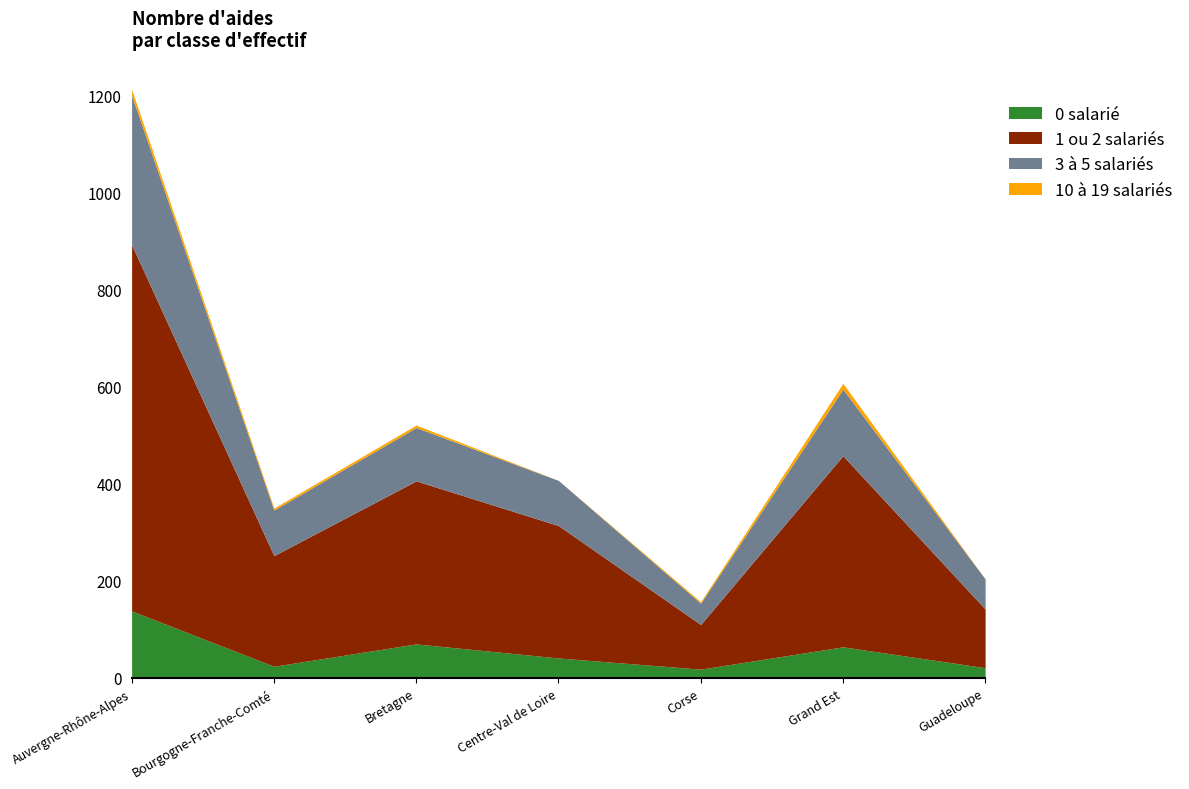

Which has a higher value, Auvergne-Rhône-Alpes or Bourgogne-Franche-Comté?

Auvergne-Rhône-Alpes